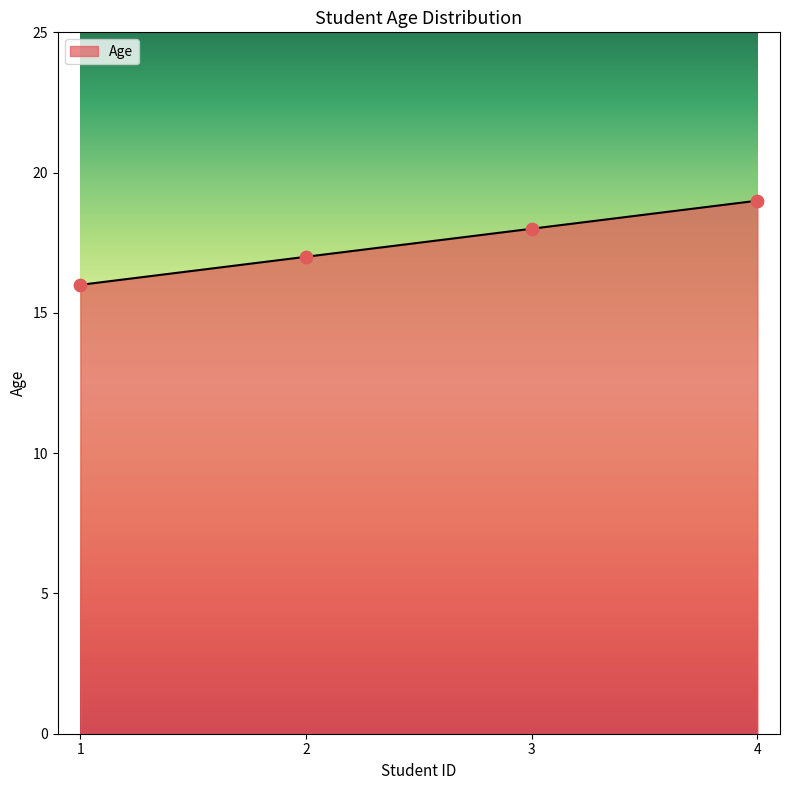

What is the change in value from 1 to 3?

+2